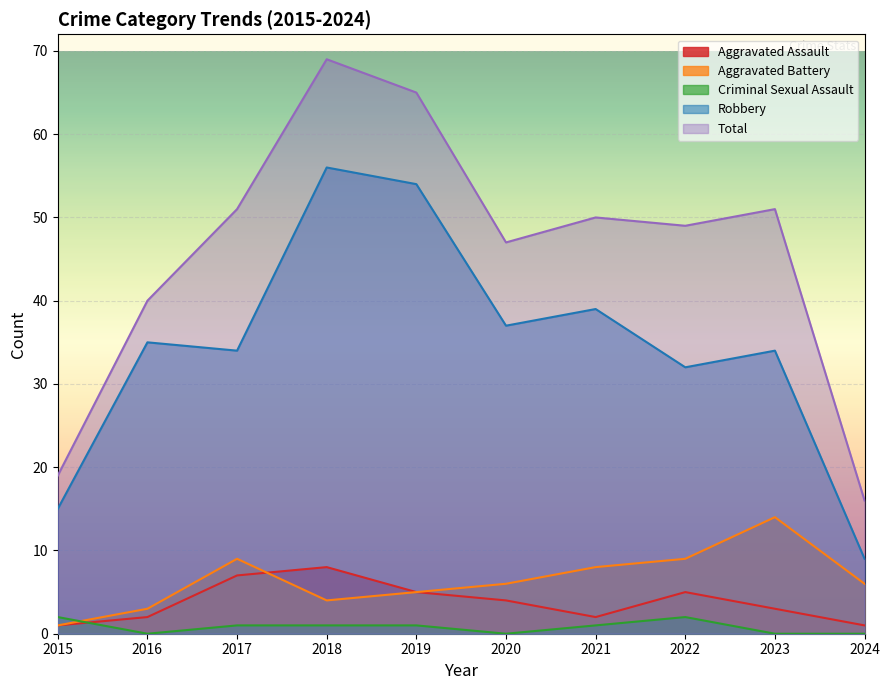

Reading right to left, list all the values displayed in this chart.

Aggravated Assault: 2024=1	2023=3	2022=5	2021=2	2020=4	2019=5	2018=8	2017=7	2016=2	2015=1
Aggravated Battery: 2024=6	2023=14	2022=9	2021=8	2020=6	2019=5	2018=4	2017=9	2016=3	2015=1
Criminal Sexual Assault: 2024=0	2023=0	2022=2	2021=1	2020=0	2019=1	2018=1	2017=1	2016=0	2015=2
Robbery: 2024=9	2023=34	2022=32	2021=39	2020=37	2019=54	2018=56	2017=34	2016=35	2015=15
Total: 2024=16	2023=51	2022=49	2021=50	2020=47	2019=65	2018=69	2017=51	2016=40	2015=19